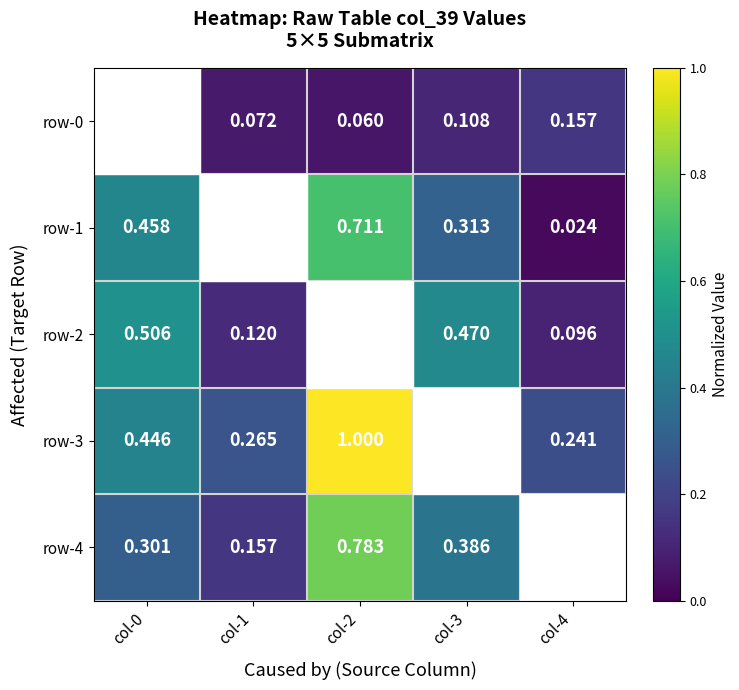

Count the number of data series in this chart.

5